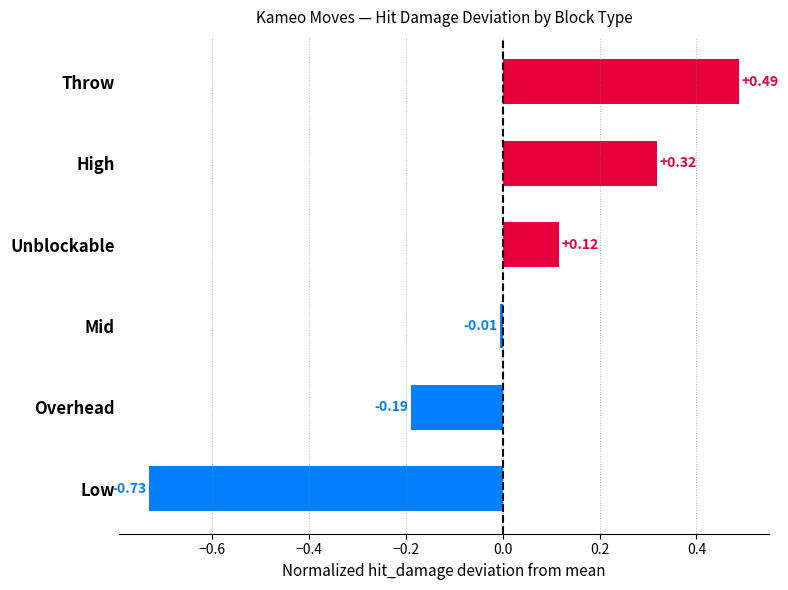

What is the difference between the values at Unblockable and Low?

0.8